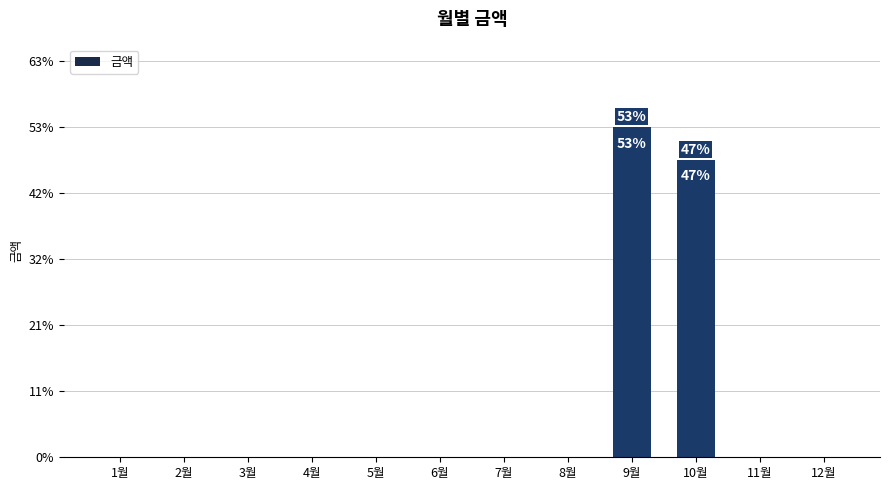

Reading left to right, what are all the values shown in this chart?

1월=0	2월=0	3월=0	4월=0	5월=0	6월=0	7월=0	8월=0	9월=16040	10월=14450	11월=0	12월=0